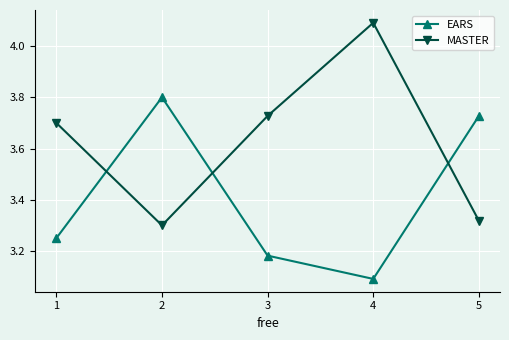

Between 1 and 2, which series saw the biggest shift?

EARS